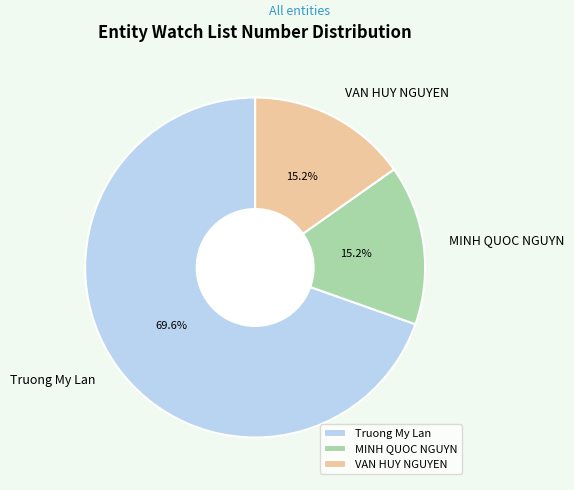

What percentage do VAN HUY NGUYEN and MINH QUOC NGUYN together represent?

30.4%